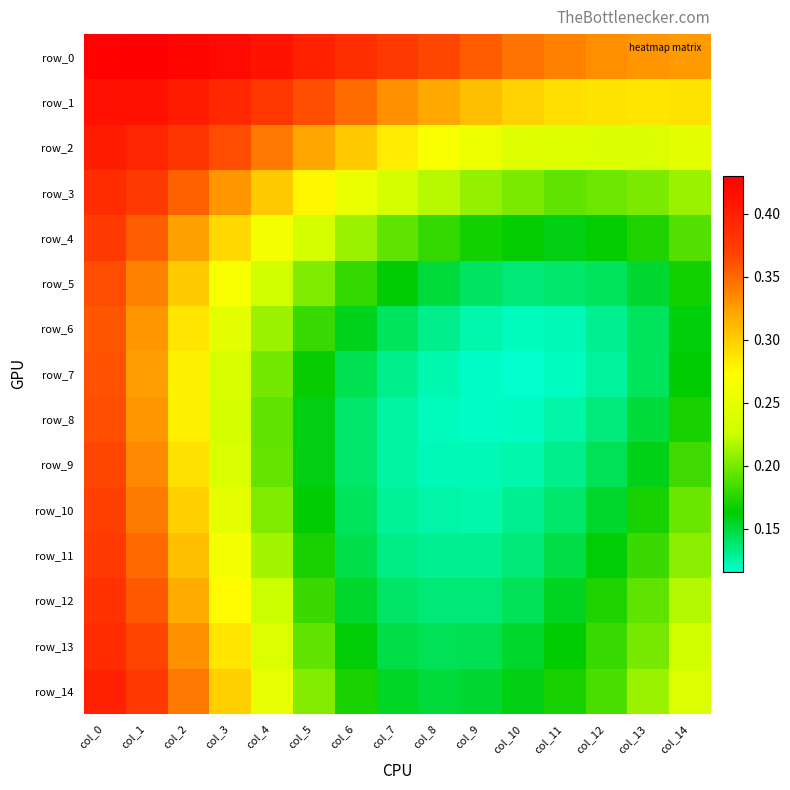

Rank the series at col_14 from lowest to highest value.

row_6, row_7, row_5, row_8, row_9, row_4, row_10, row_11, row_3, row_12, row_13, row_14, row_2, row_1, row_0